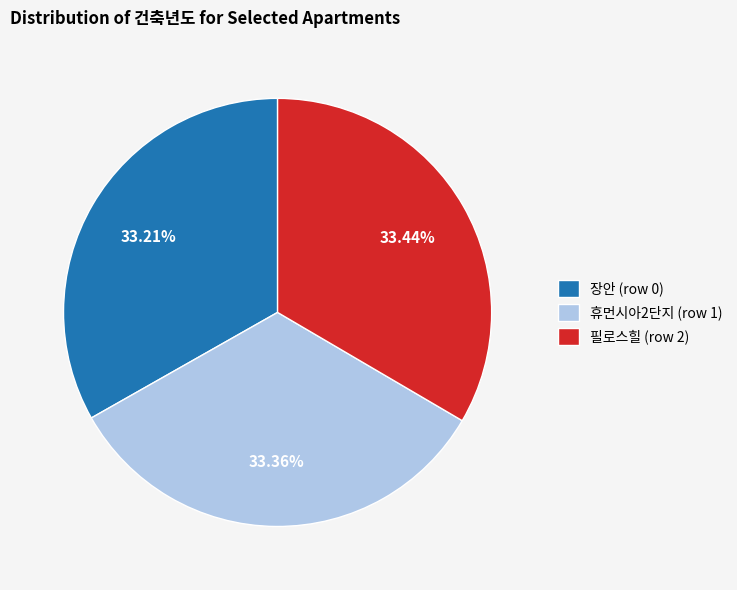

Approximately how many times larger is the value at 장안 (row 0) compared to 필로스힐 (row 2)?

1.0